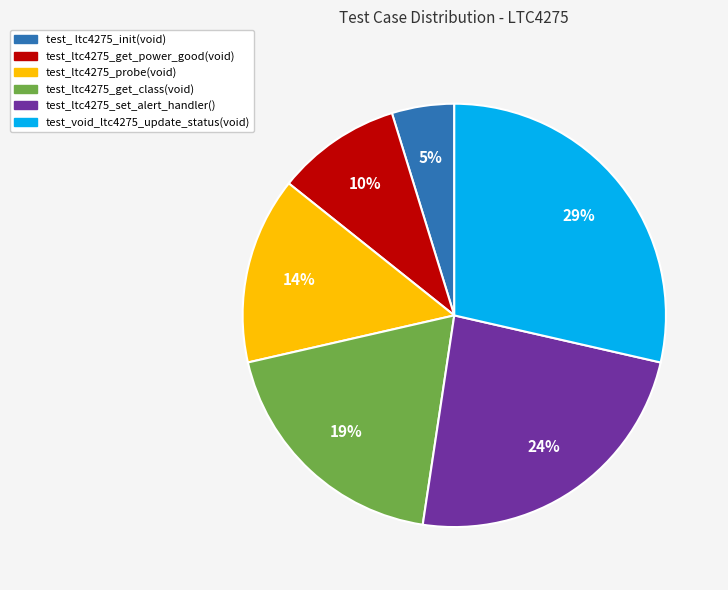

Which category has the biggest portion of the pie?

test_void_ltc4275_update_status(void)